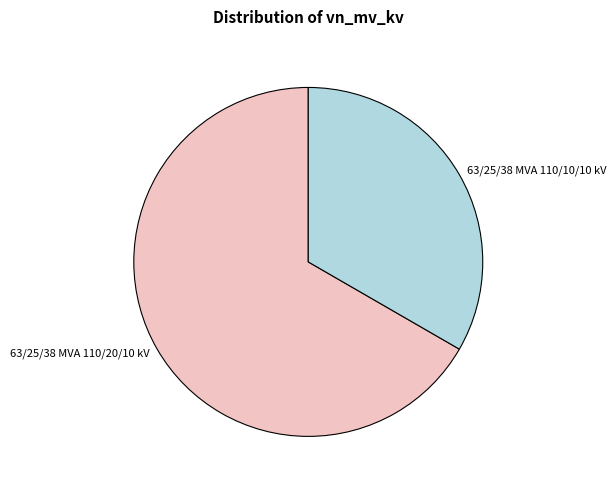

Which slice represents more than half of the pie?

63/25/38 MVA 110/20/10 kV